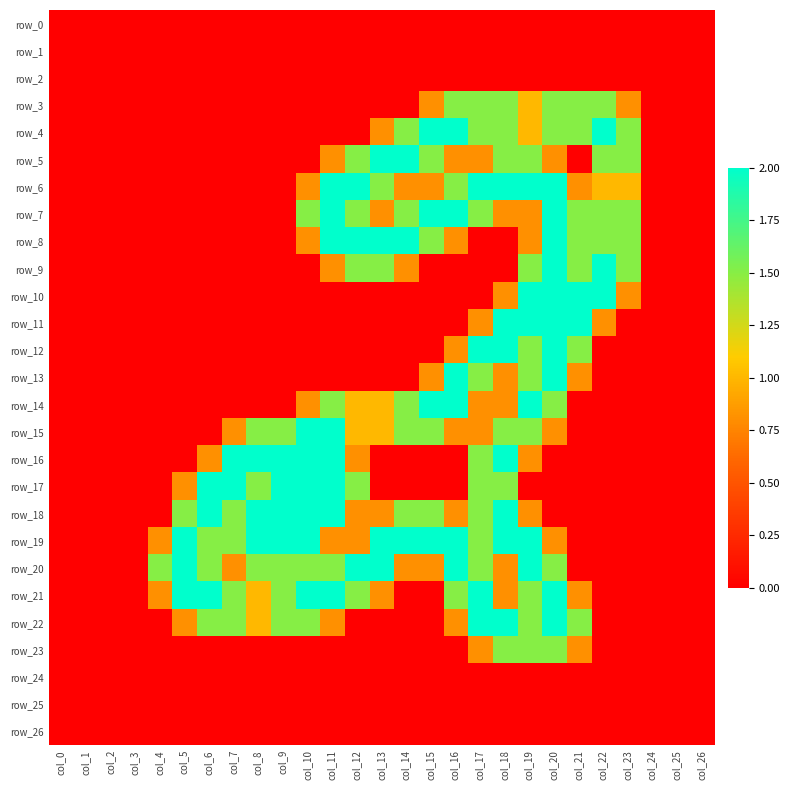

Which series has the widest spread of values?

row_4